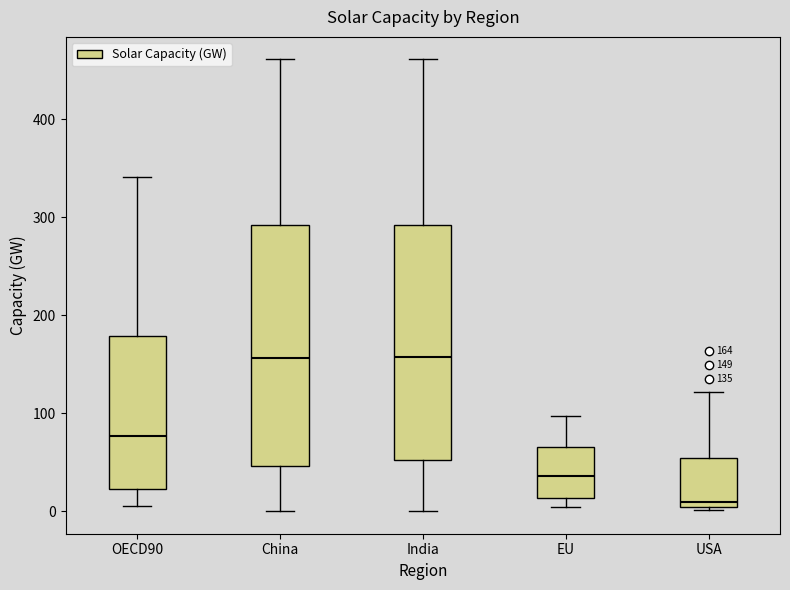

Which box's median line is the lowest?

USA